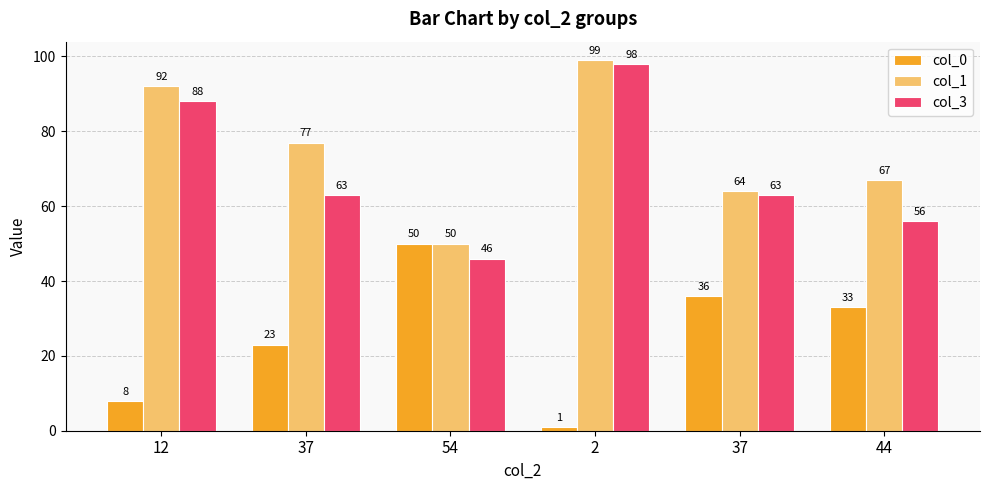

How many data points does each series have?

6